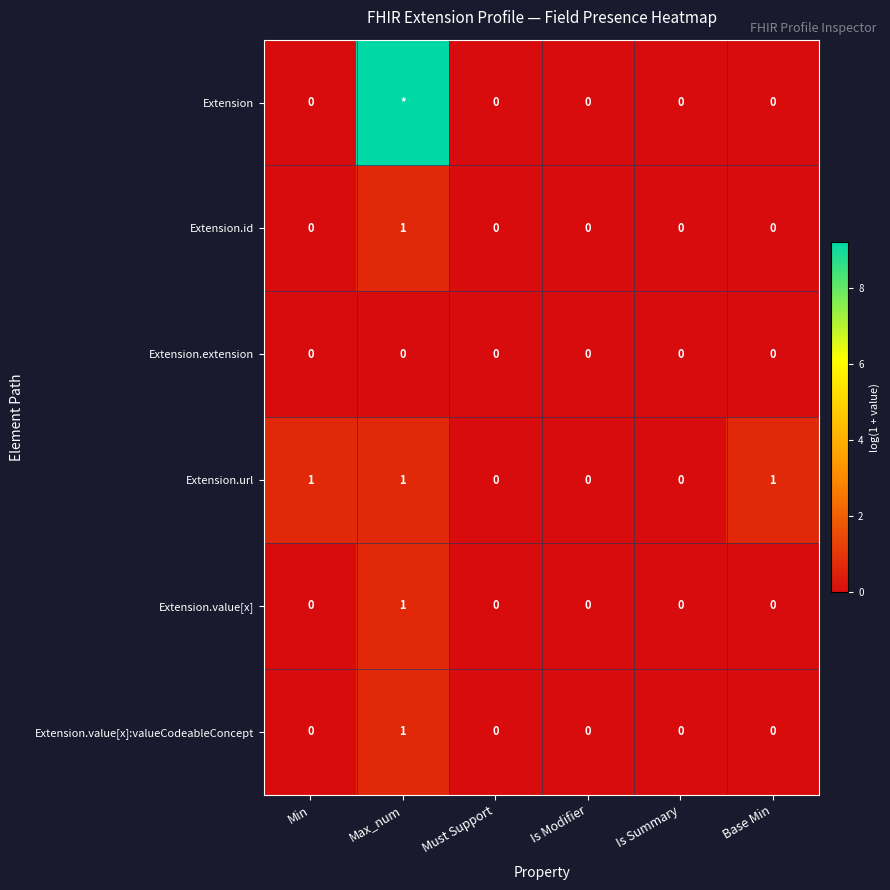

At which label is Extension.url closest to 0?

Must Support